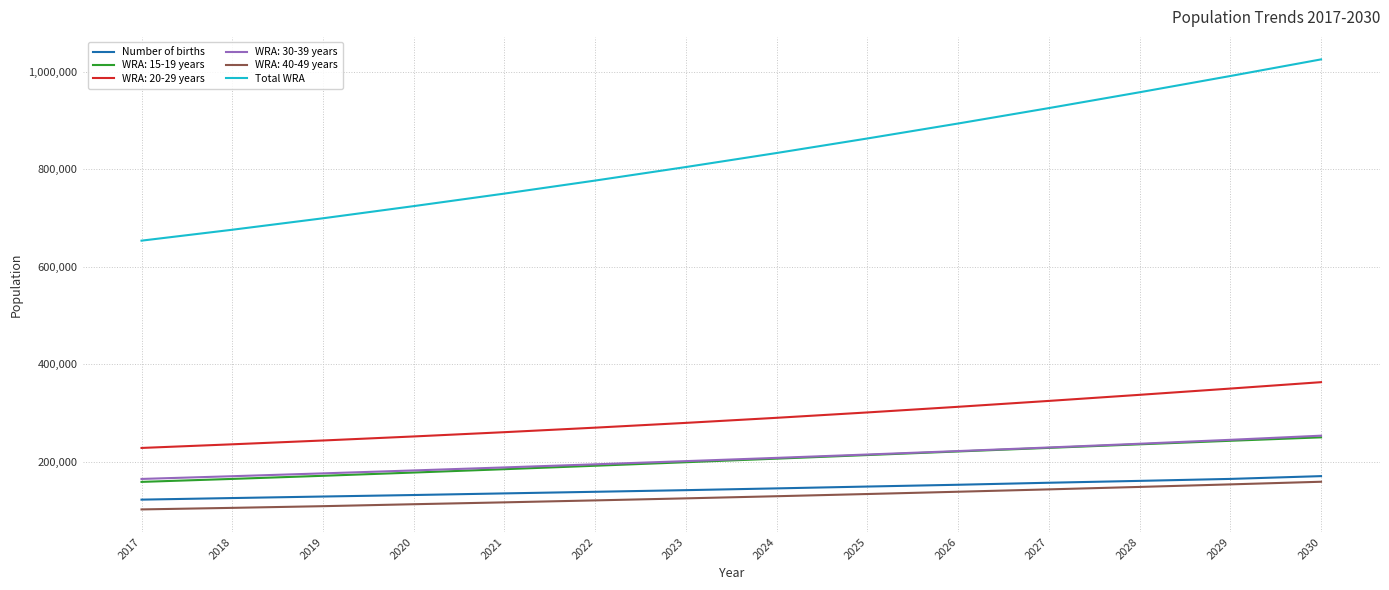

The value of WRA: 20-29 years at 2025 is 301082.1. True or false?

True